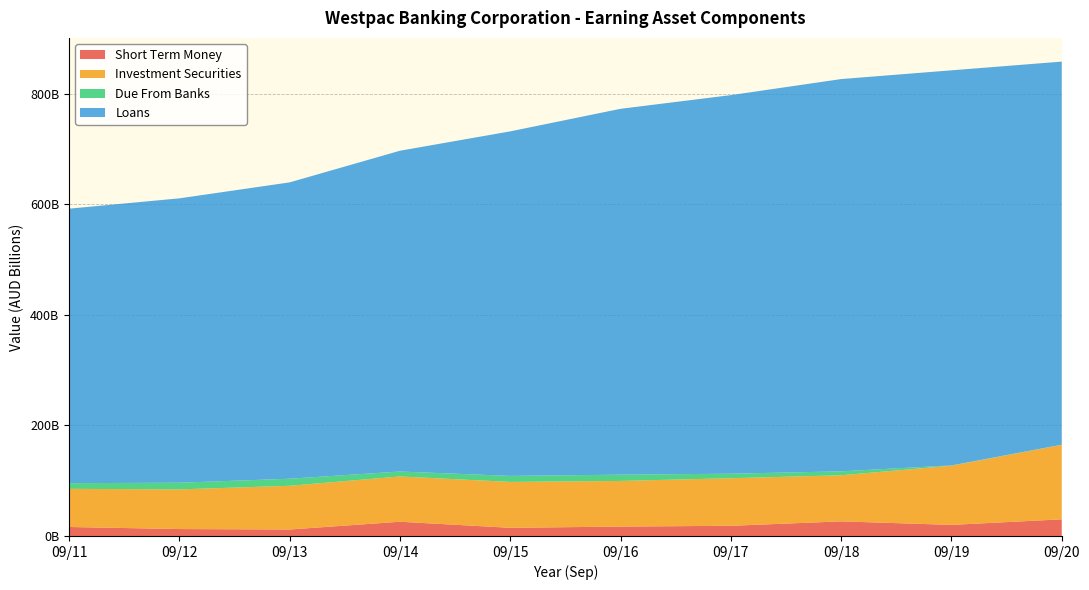

Reading left to right, what are all the values shown in this chart?

Short Term Money: 09/11=16258000000	09/12=12523000000	09/13=11699000000	09/14=25760000000	09/15=14770000000	09/16=17015000000	09/17=18397000000	09/18=26431000000	09/19=20059000000	09/20=30129000000
Investment Securities: 09/11=69006000000	09/12=71739000000	09/13=79100000000	09/14=81933000000	09/15=83043000000	09/16=82559000000	09/17=86094000000	09/18=83368000000	09/19=107113000000	09/20=134745000000
Due From Banks: 09/11=10290000000	09/12=12121000000	09/13=12781000000	09/14=8952000000	09/15=10892000000	09/16=11341000000	09/17=8176000000	09/18=7145000000	09/19=514000000	09/20=299000000
Loans: 09/11=496609000000	09/12=514445000000	09/13=536164000000	09/14=580343000000	09/15=623316000000	09/16=661926000000	09/17=684919000000	09/18=709690000000	09/19=714770000000	09/20=693059000000